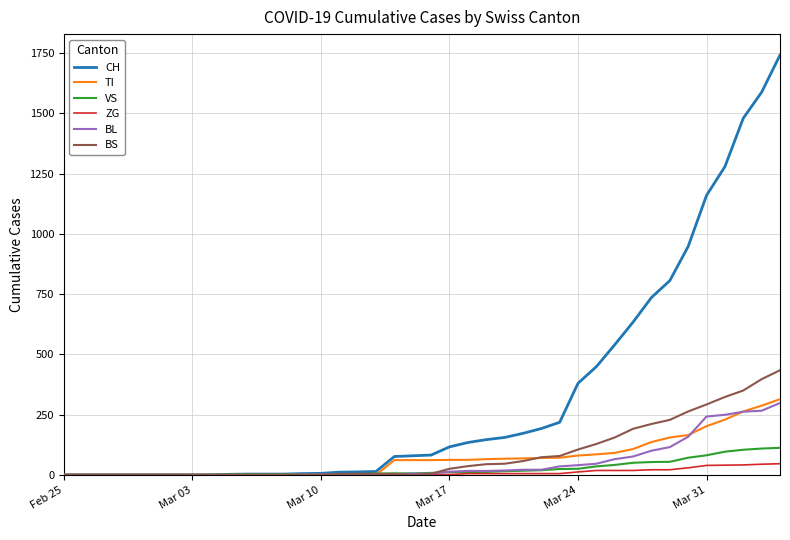

Which series has the widest spread of values?

CH